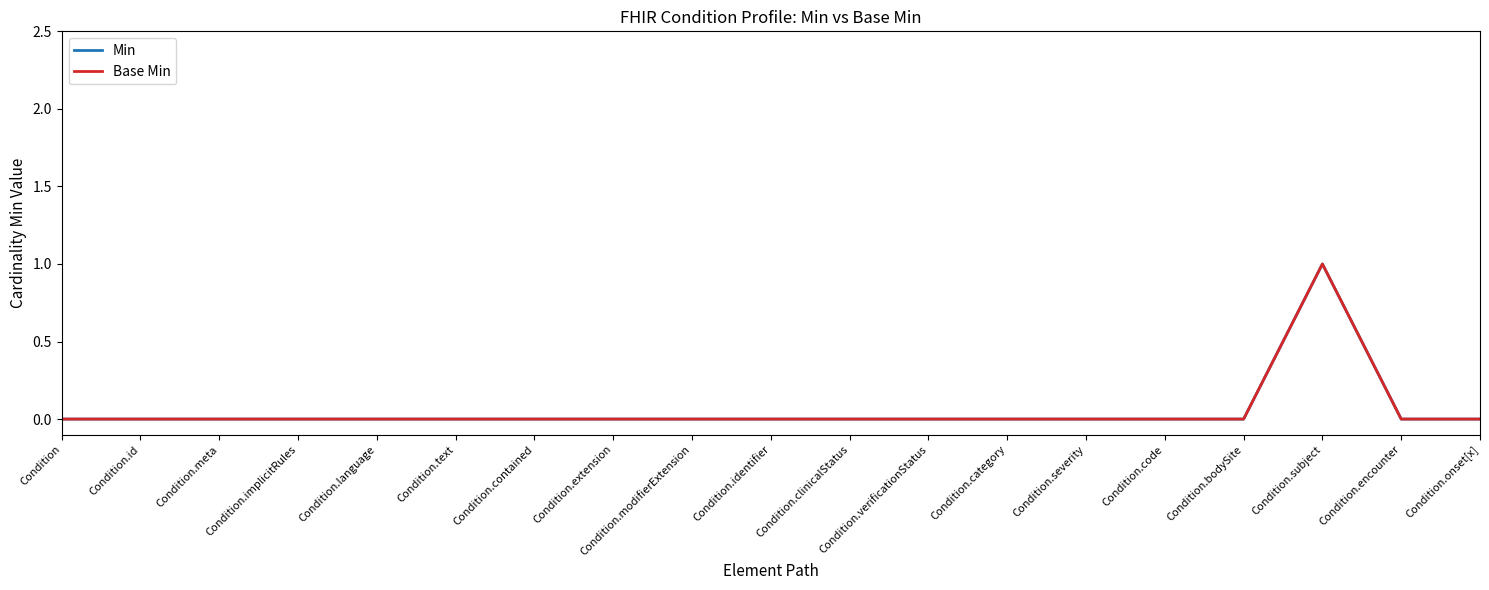

Does the chart display data point markers on the line(s)?

No